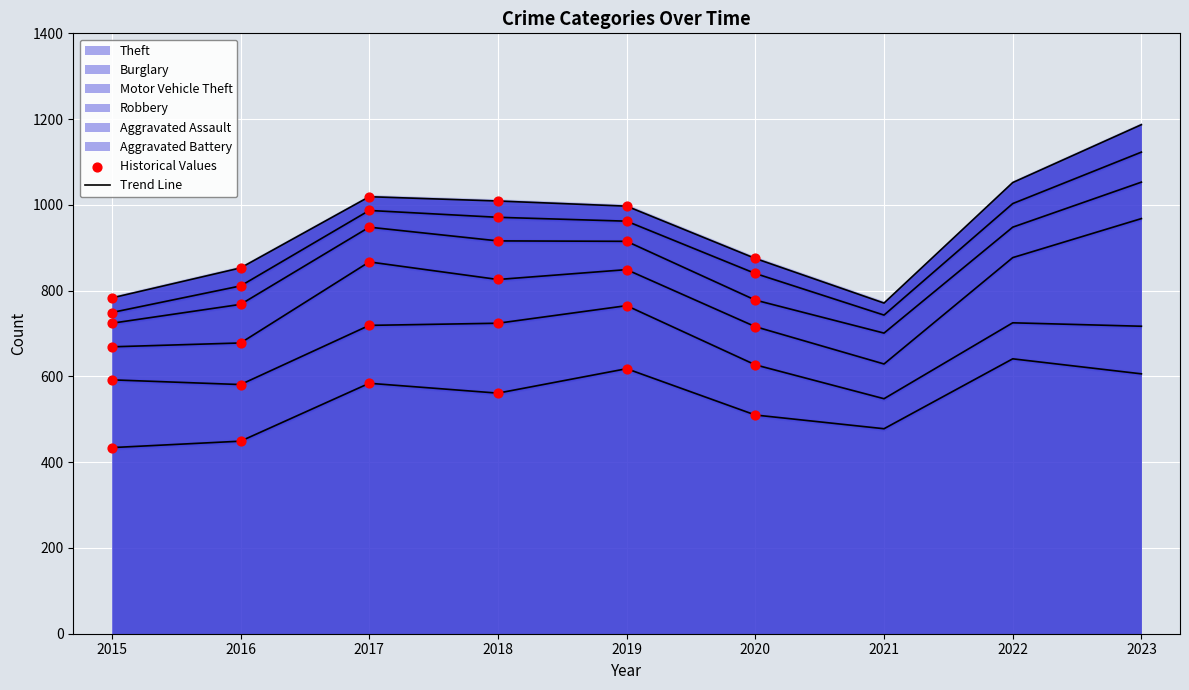

Is the value of Motor Vehicle Theft at 2016 greater than the value of Aggravated Assault at 2020?

Yes